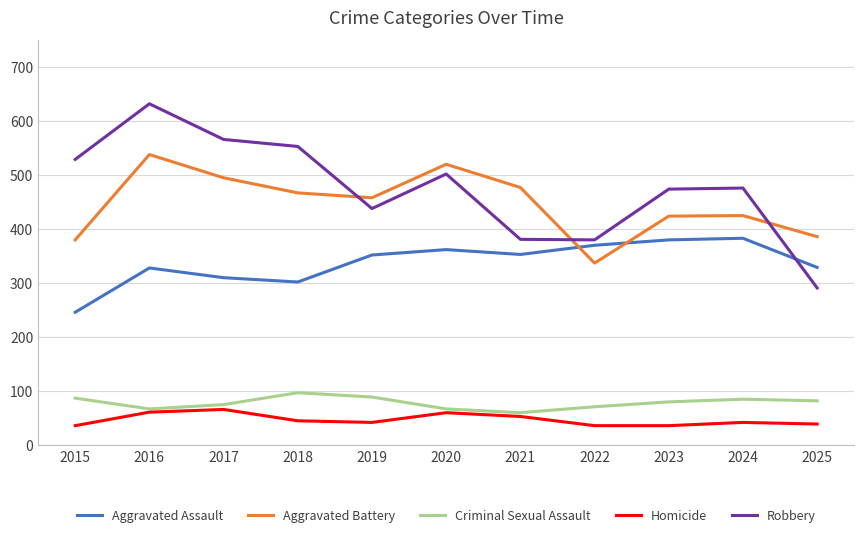

What is the sum of the Criminal Sexual Assault values at 2020 and 2019?

156